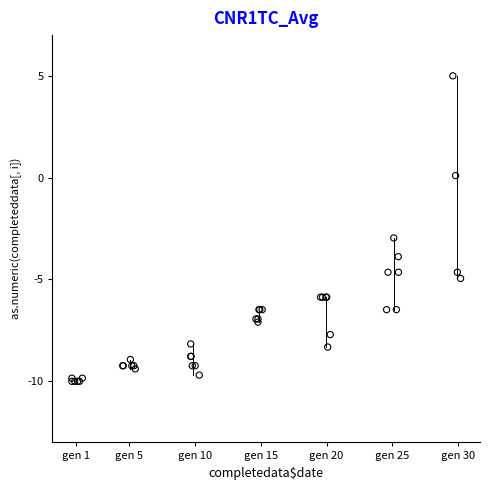

What Y value in the scatter plot is closest to -2?

-3.0